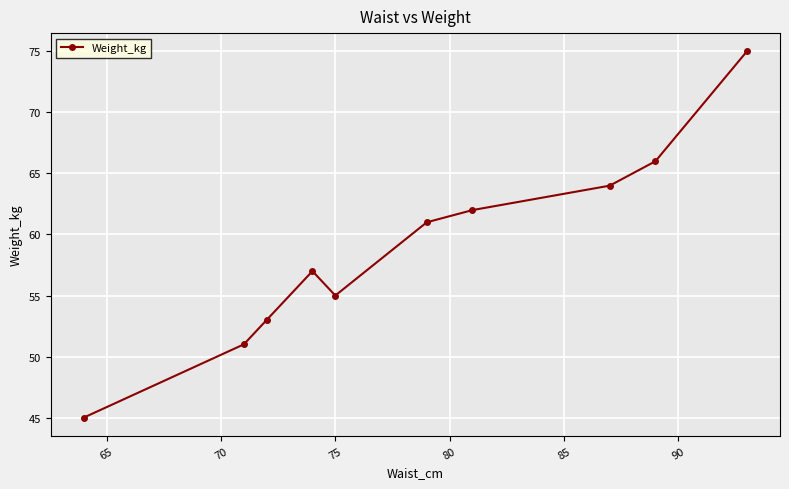

What is the value of the 1st point from the left?

45